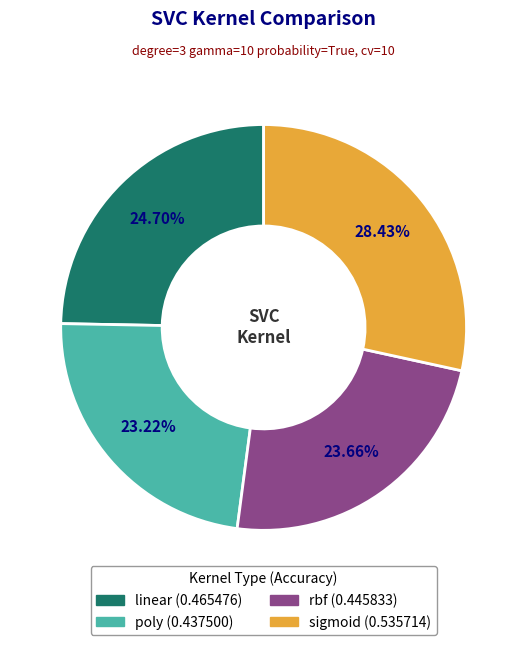

To the nearest percent, what is the difference between the rbf and linear slice percentages?

1%